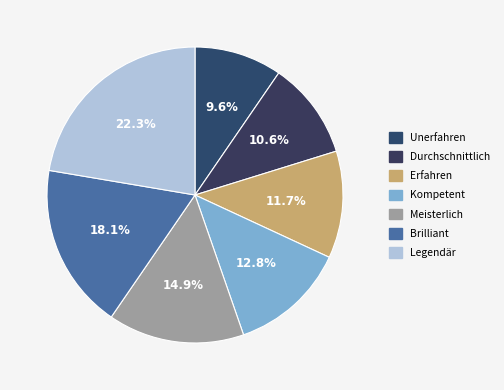

What portion of the pie excludes Durchschnittlich?

89.4%